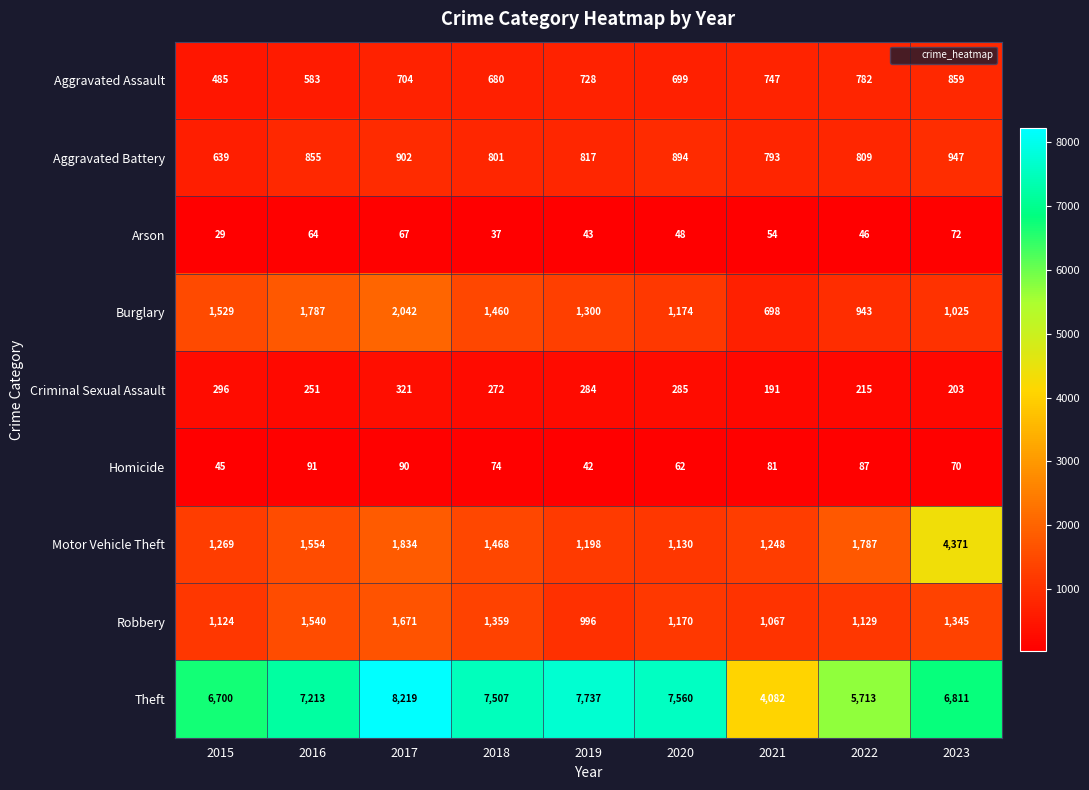

Between 2017 and 2020, which series saw the biggest shift?

Burglary